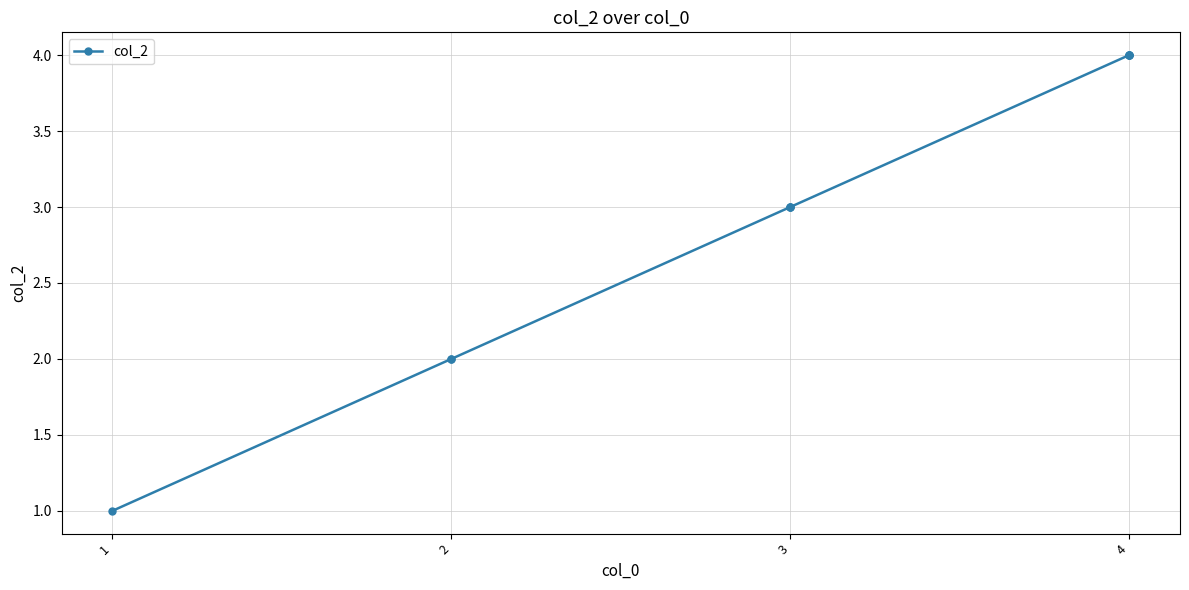

Where is the data nearest to the value 2?

2